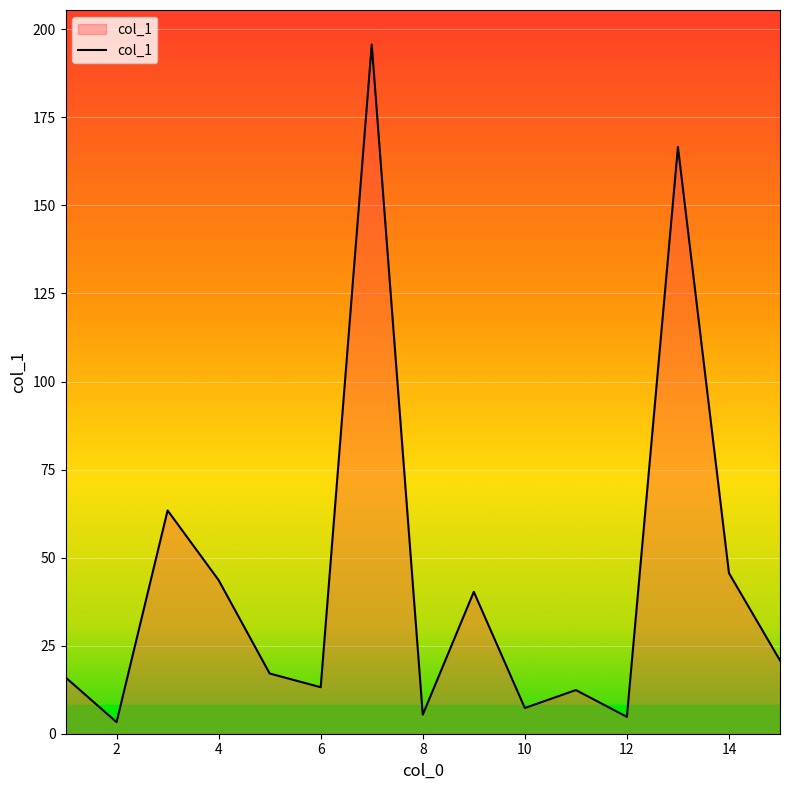

Does the chart have visible grid lines?

Yes